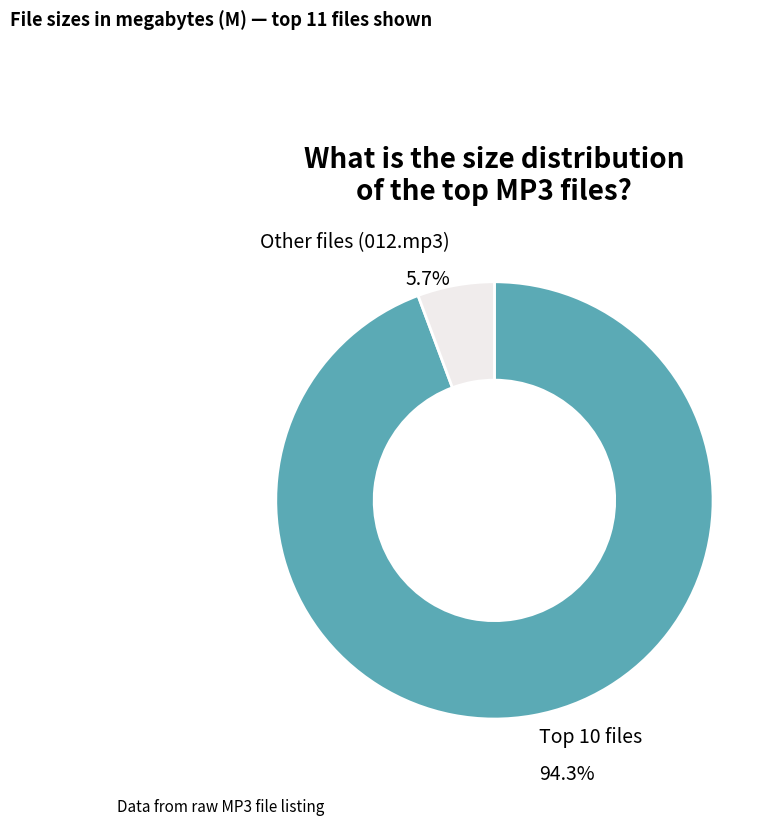

Is there any slice that represents more than half of the pie?

Yes